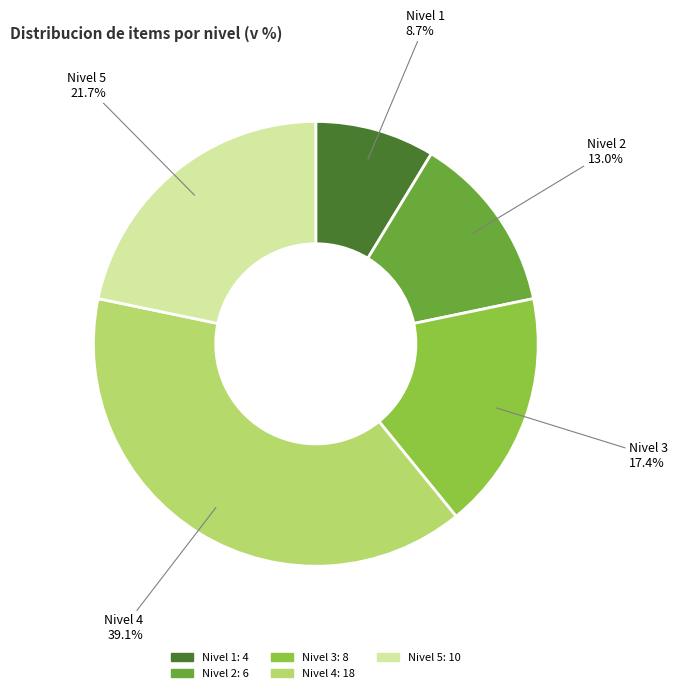

Which has a higher value, Nivel 2 or Nivel 1?

Nivel 2